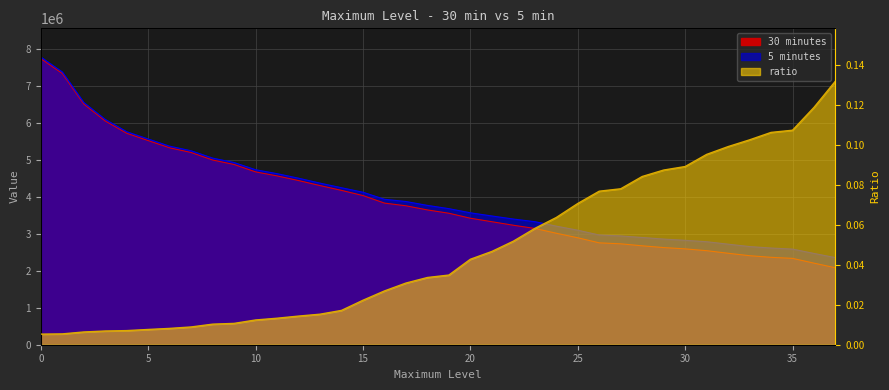

Between 20 and 23, which series saw the biggest shift?

30 minutes